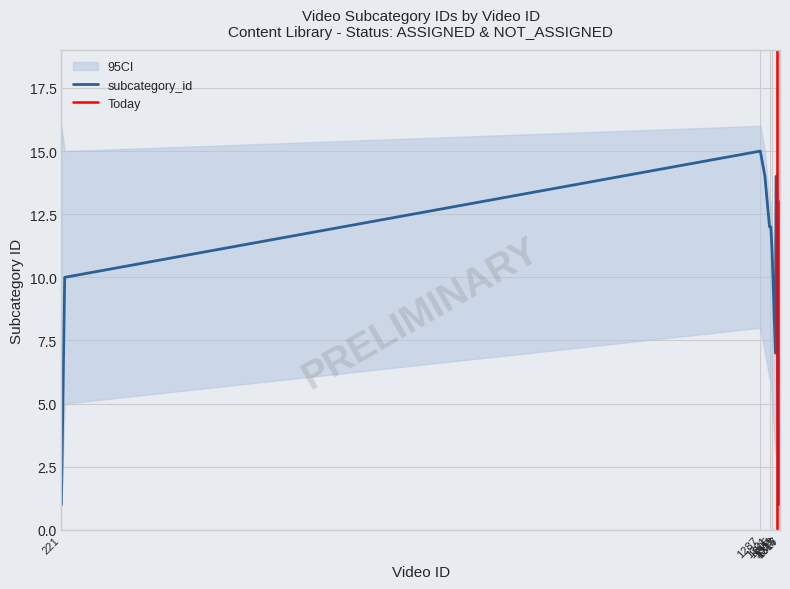

What is the change in value from 1287 to 1313?

-4